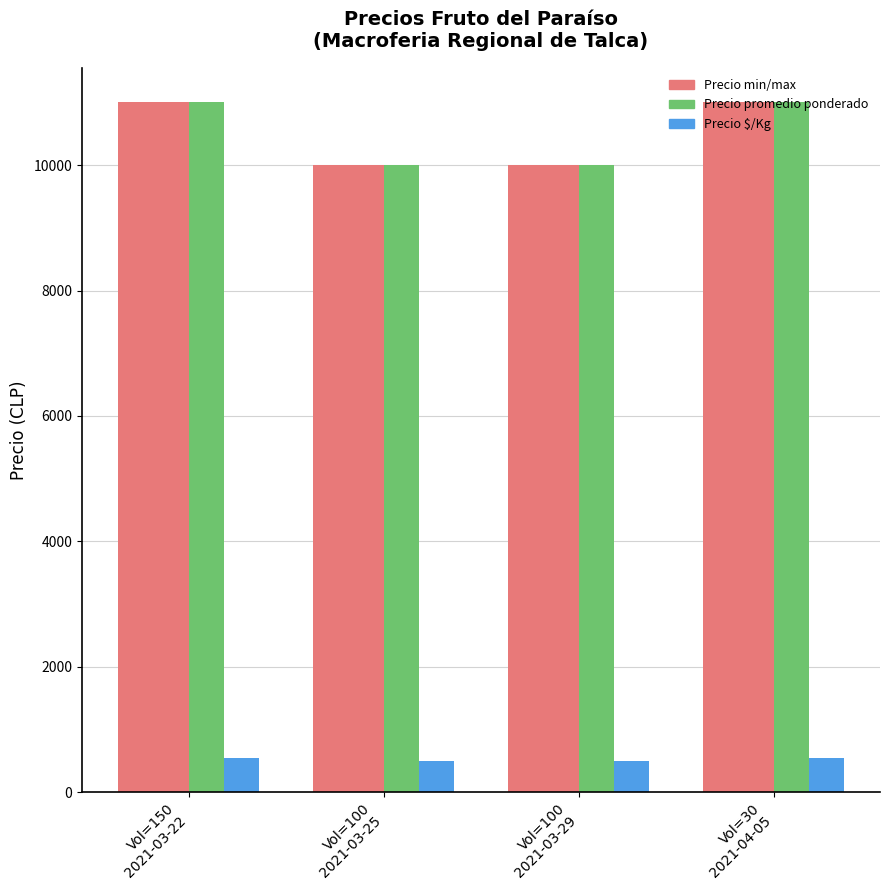

What is the total value across all series at Vol=100
2021-03-25?

30500